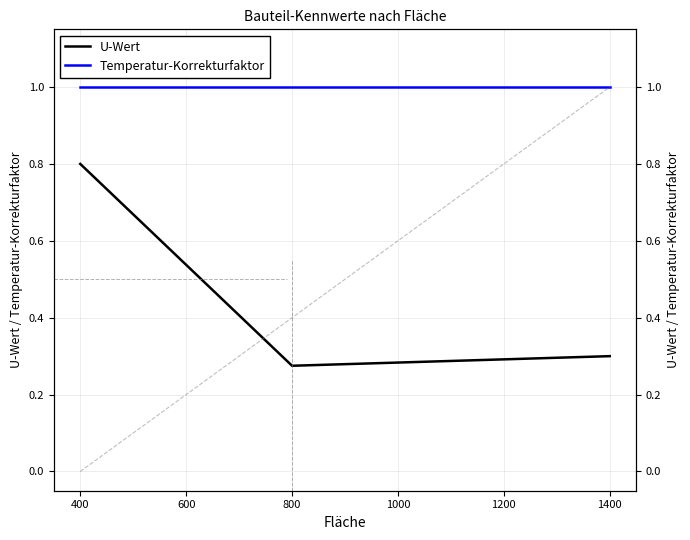

Is the value of Temperatur-Korrekturfaktor at 1400 greater than the value of U-Wert at 800?

Yes